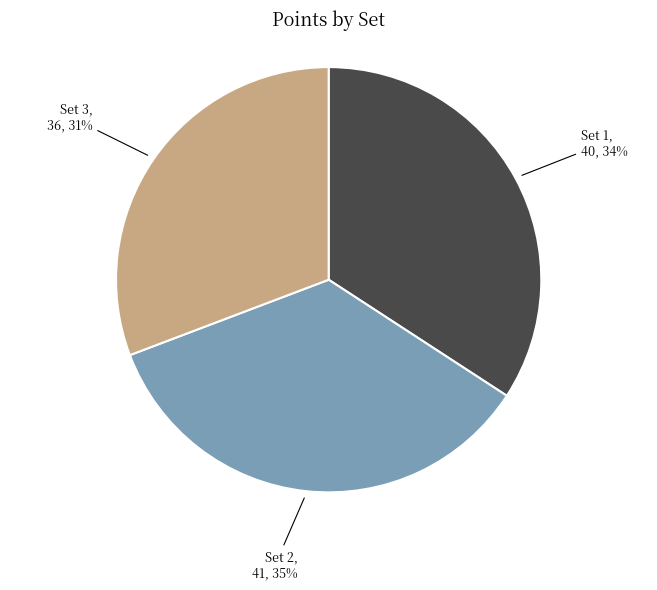

To the nearest percent, what is the difference between the largest and smallest slice percentages?

4%